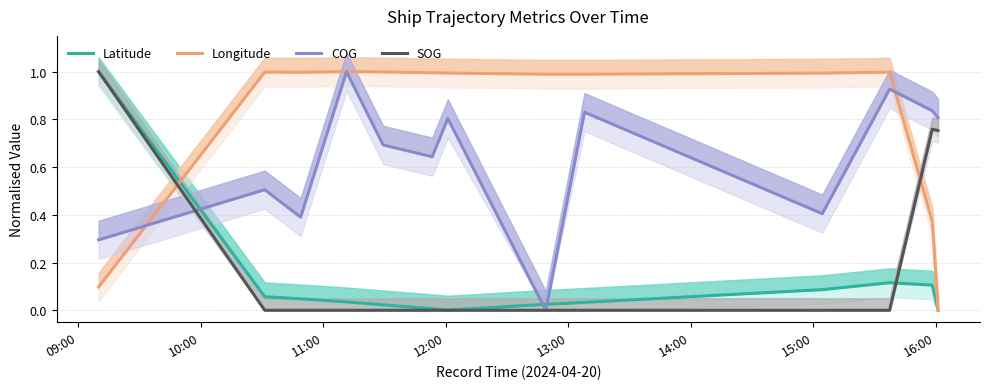

Reading left to right, list all the values displayed in this chart.

Latitude: 1.0	0.1	0.0	0.0	0.0	0.0	0.0	0.0	0.0	0.1	0.1	0.1	0.0
Longitude: 0.1	1.0	1.0	1.0	1.0	1.0	1.0	1.0	1.0	1.0	1.0	0.4	0.0
COG: 0.3	0.5	0.4	1.0	0.7	0.6	0.8	0.0	0.8	0.4	0.9	0.8	0.8
SOG: 1.0	0.0	0.0	0.0	0.0	0.0	0.0	0.0	0.0	0.0	0.0	0.8	0.8